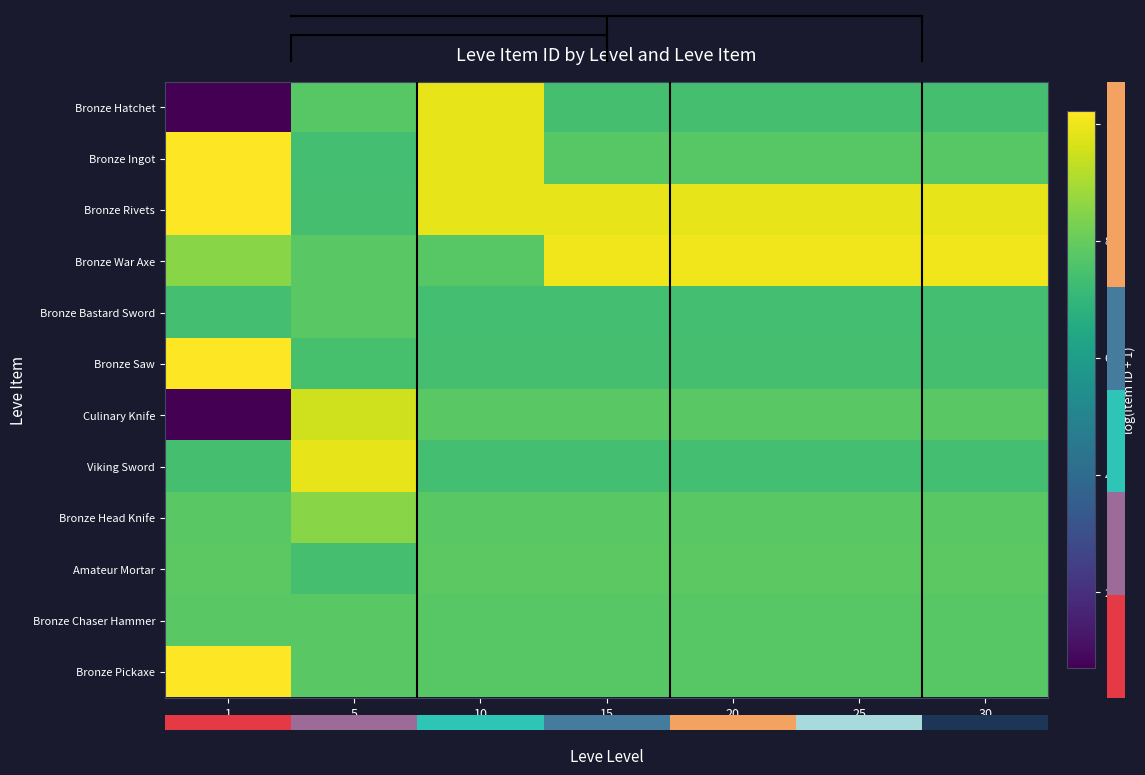

What is the greatest value displayed?

10.2